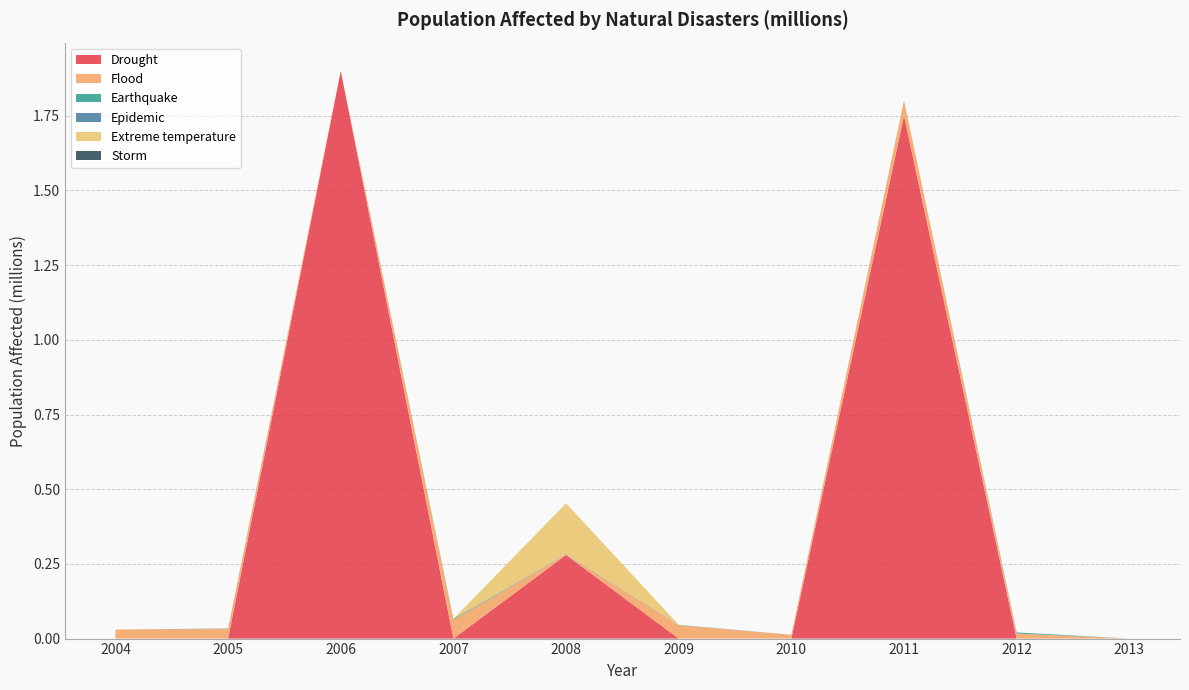

Reading left to right, what are all the values shown in this chart?

Drought: 0.0	0.0	1.9	0.0	0.3	0.0	0.0	1.8	0.0	0.0
Flood: 0.0	0.0	0.0	0.1	0.0	0.0	0.0	0.1	0.0	0.0
Earthquake: 0.0	0.0	0.0	0.0	0.0	0.0	0.0	0.0	0.0	0.0
Epidemic: 0.0	0.0	0.0	0.0	0.0	0.0	0.0	0.0	0.0	0.0
Extreme temperature: 0.0	0.0	0.0	0.0	0.2	0.0	0.0	0.0	0.0	0.0
Storm: 0.0	0.0	0.0	0.0	0.0	0.0	0.0	0.0	0.0	0.0